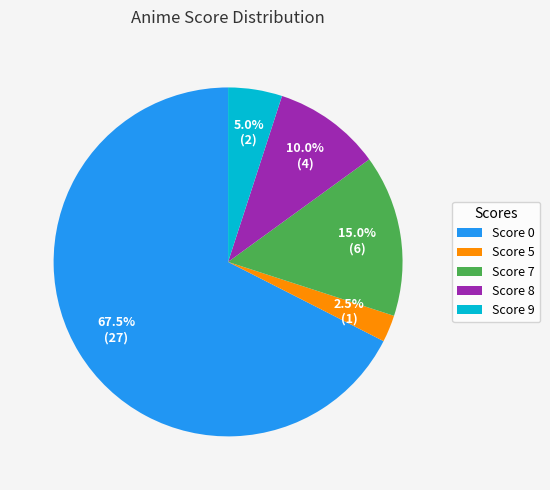

Combined, do Score 9 and Score 0 account for over 50%?

Yes